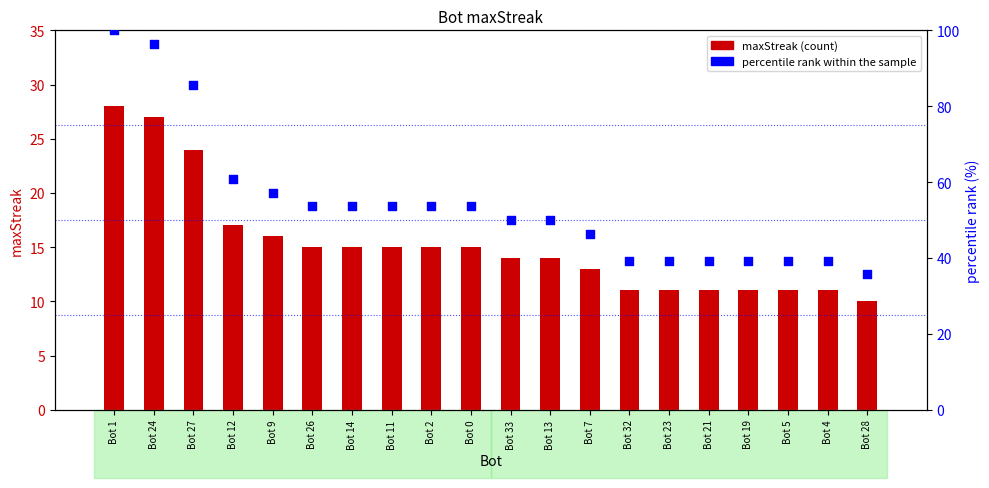

Which series has the largest Y range (max minus min)?

percentile rank within the sample